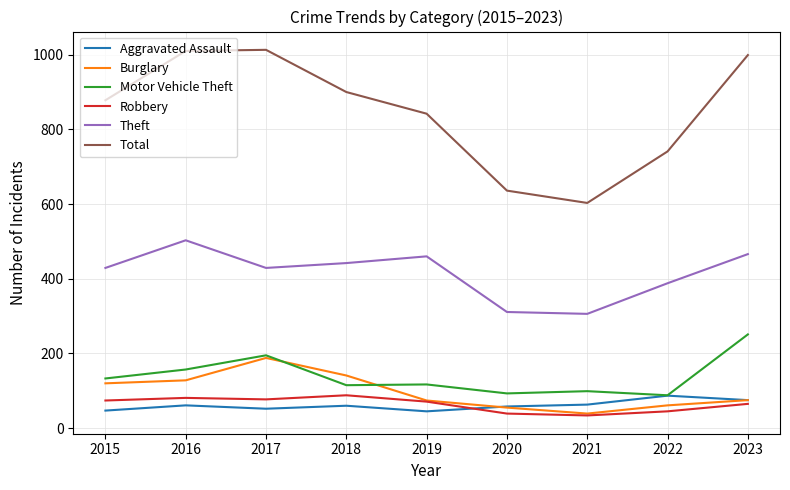

True or false: Total has more than 1 interior local peaks.

False